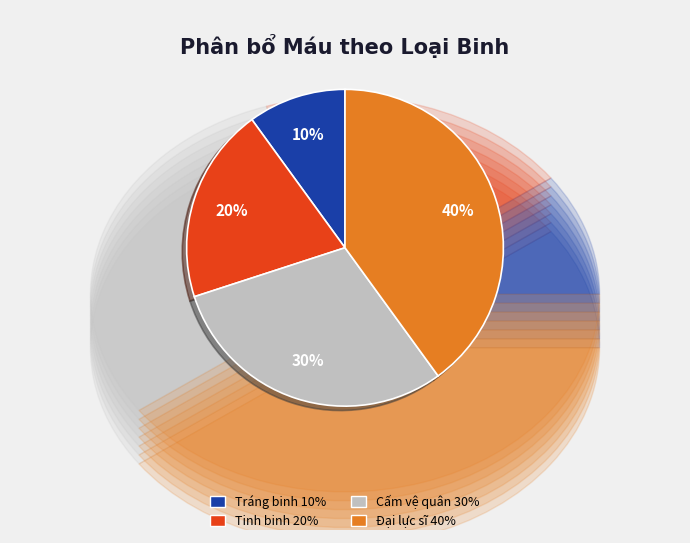

What is the smallest slice in the pie chart?

Tráng binh (Máu)